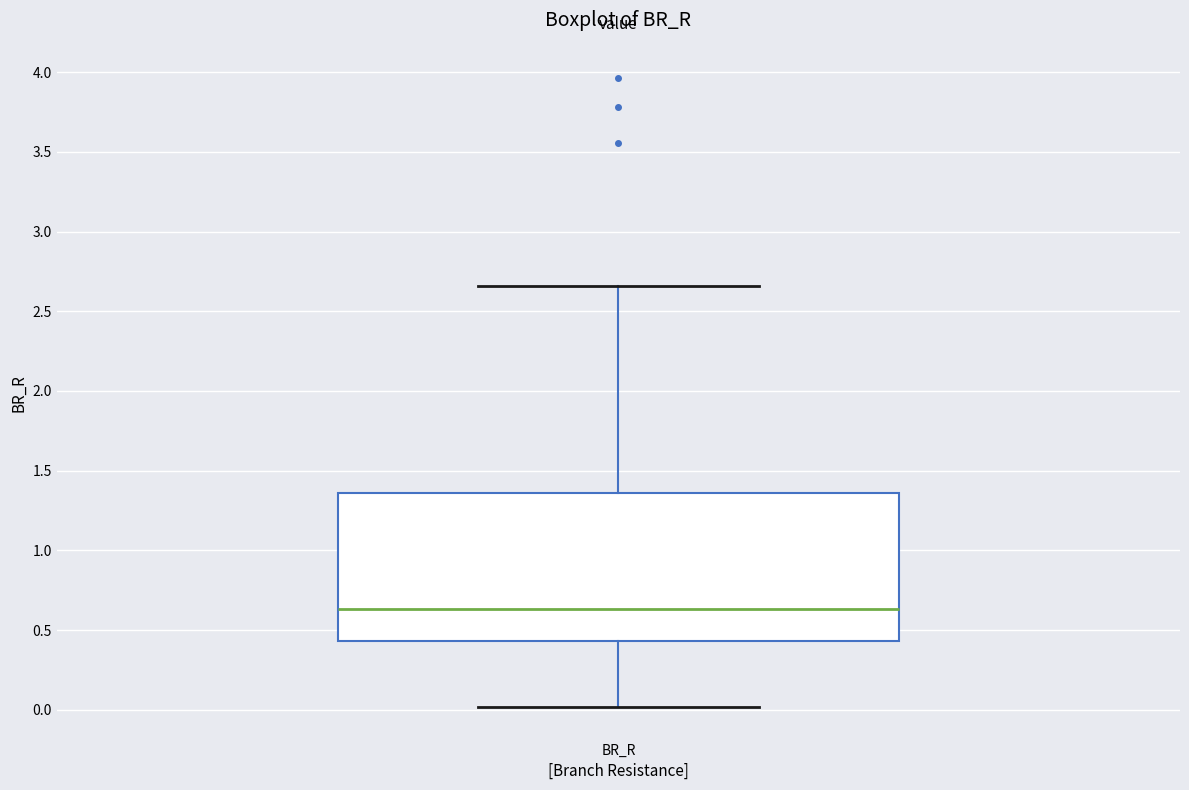

Transcribe this box plot: give where the median line is, the range the box spans, and where the two whiskers end, as read against the y-axis. The values are not printed on the chart, so give them approximately, as read against the axis.

median 0.65, box 0.45 to 1.35, whiskers 0.00 to 2.65